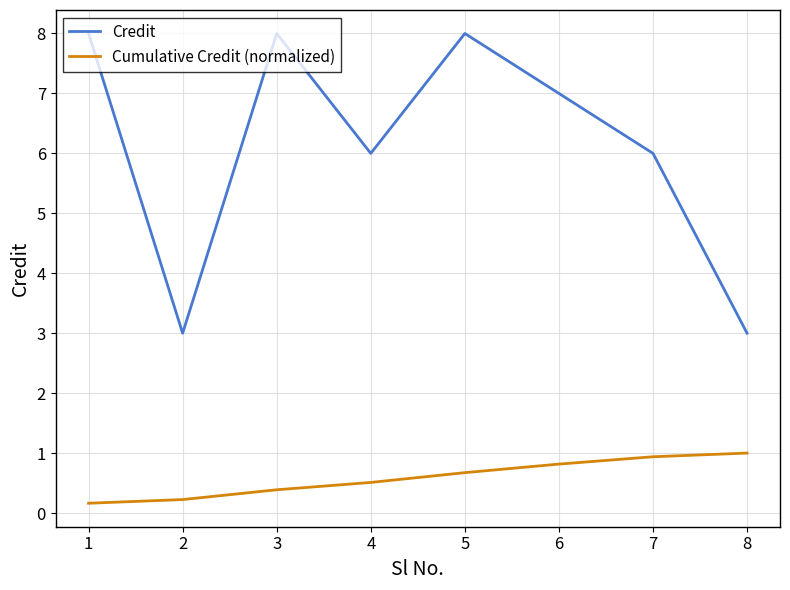

True or false: Credit and Cumulative Credit (normalized) cross at least once.

False